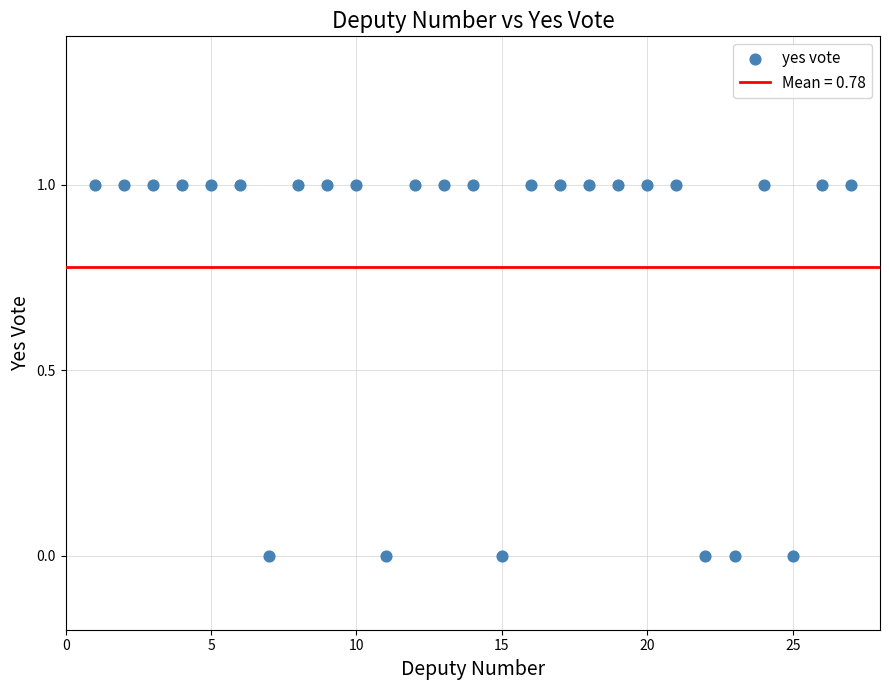

What is the range of X values (max minus min)?

26